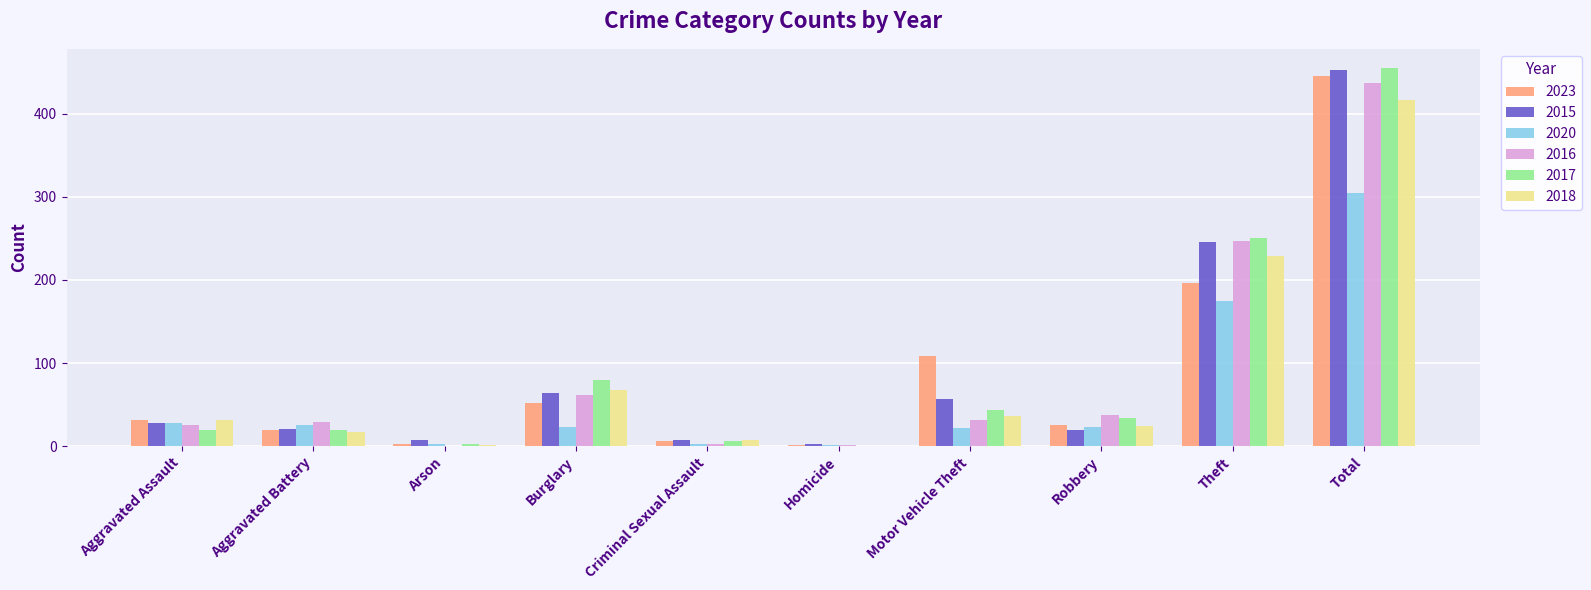

True or false: 2017 has a value of 250 at Theft.

True